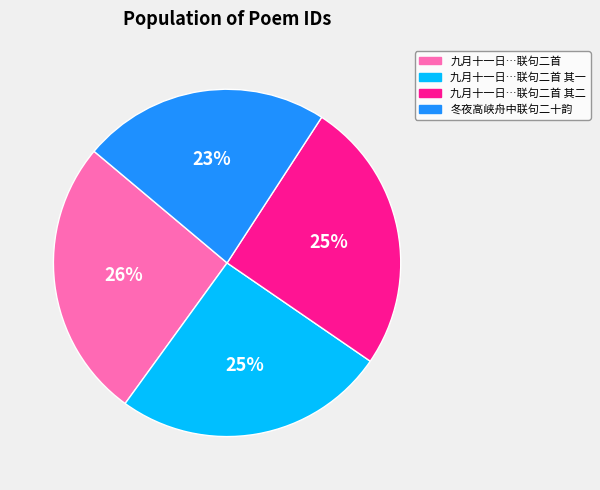

Which category has the smallest portion of the pie?

冬夜高峡舟中联句二十韵